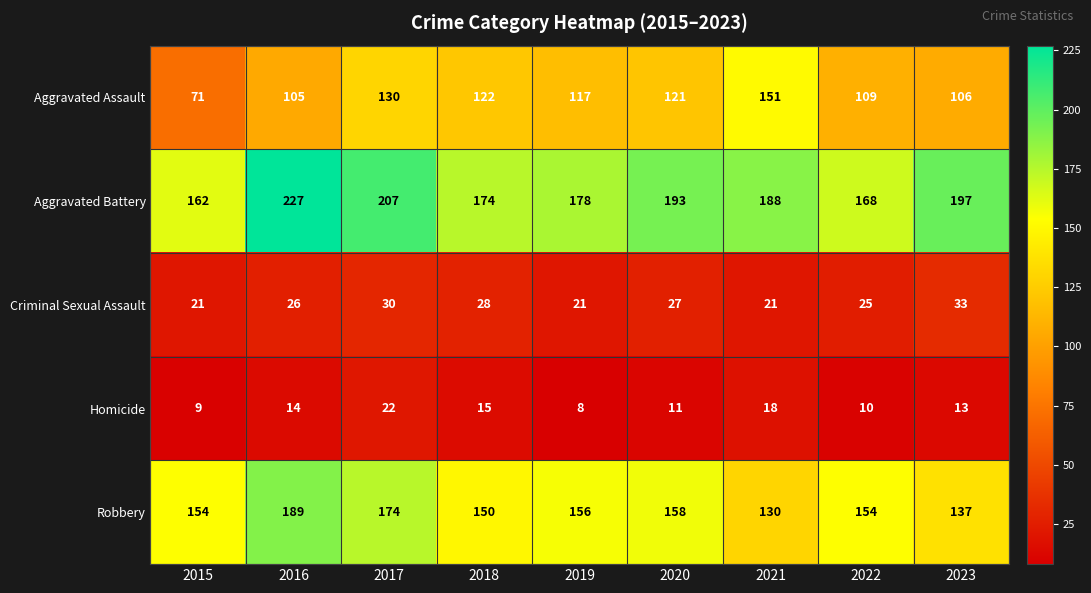

What is the approximate value of Robbery at 2016, to the nearest 5?

190